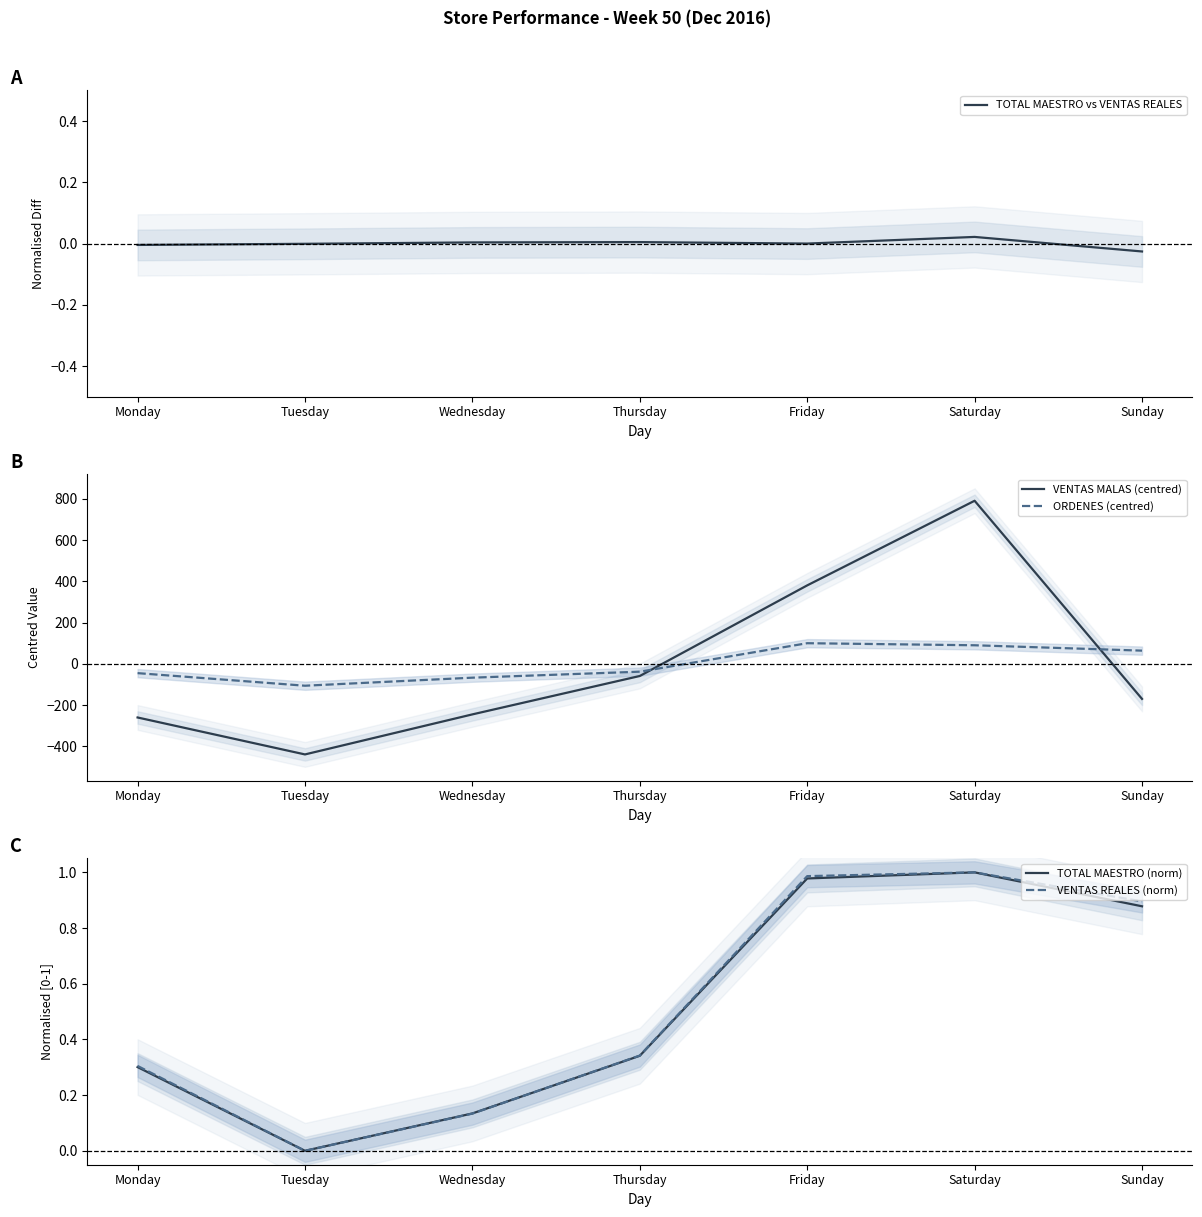

Rank the series at Saturday from highest to lowest value.

VENTAS MALAS (centred), ORDENES (centred), TOTAL MAESTRO (norm), VENTAS REALES (norm), TOTAL MAESTRO vs VENTAS REALES